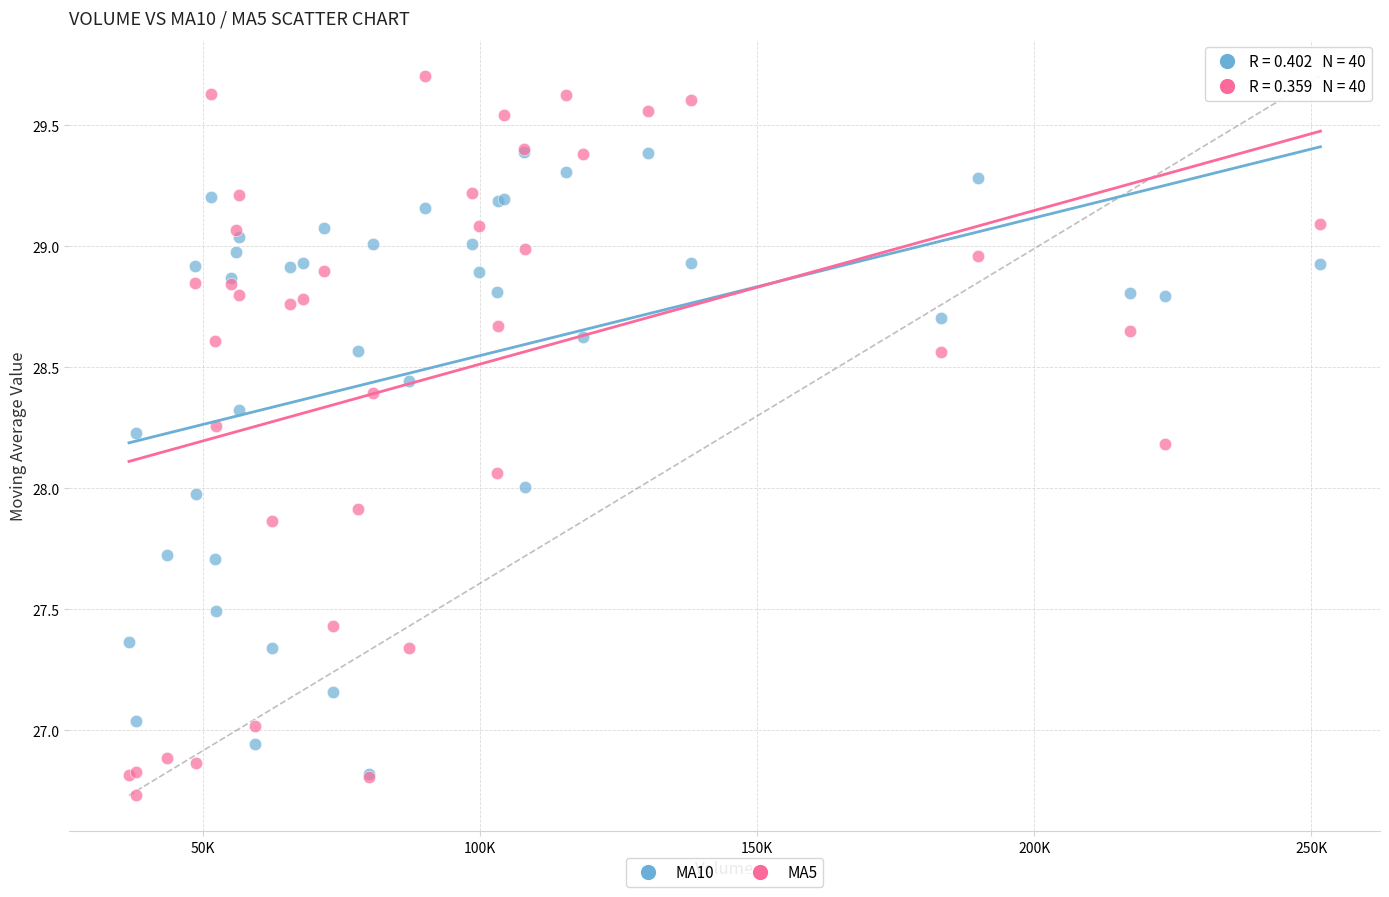

What are all the series names shown in the legend?

MA10, MA5